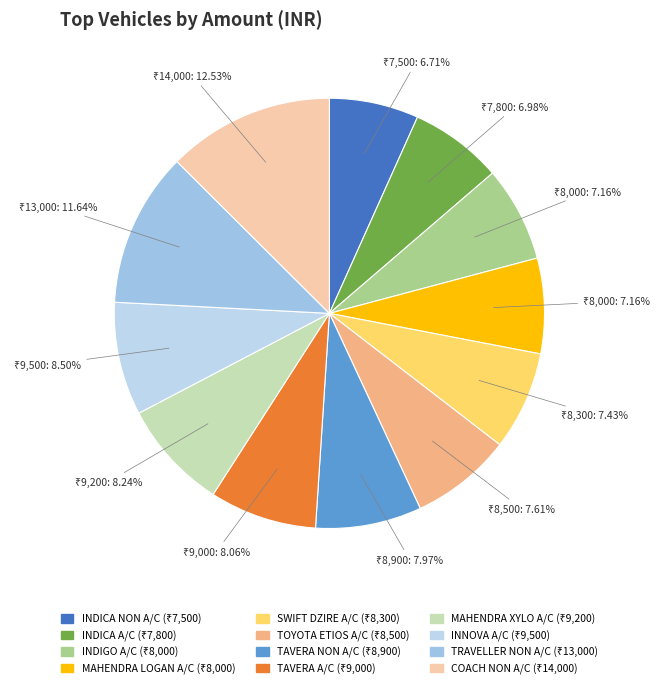

To the nearest percent, what is the difference between the TOYOTA ETIOS A/C and COACH NON A/C slice percentages?

5%